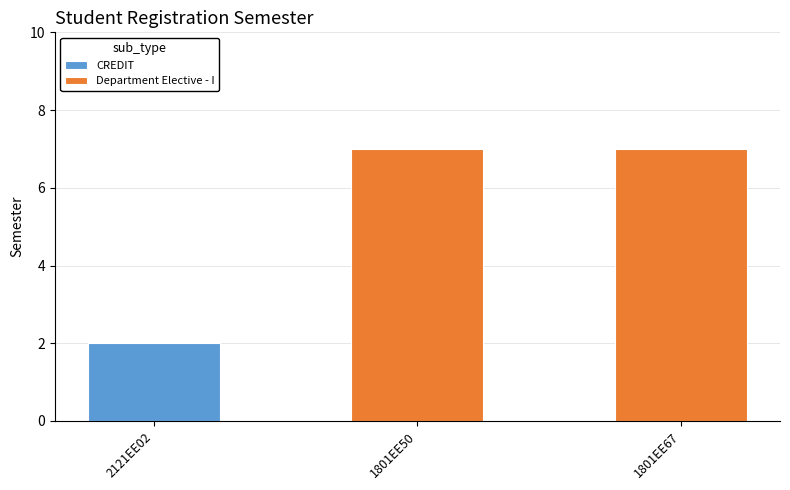

Reading right to left, what are all the values shown in this chart?

1801EE67=7	1801EE50=7	2121EE02=2